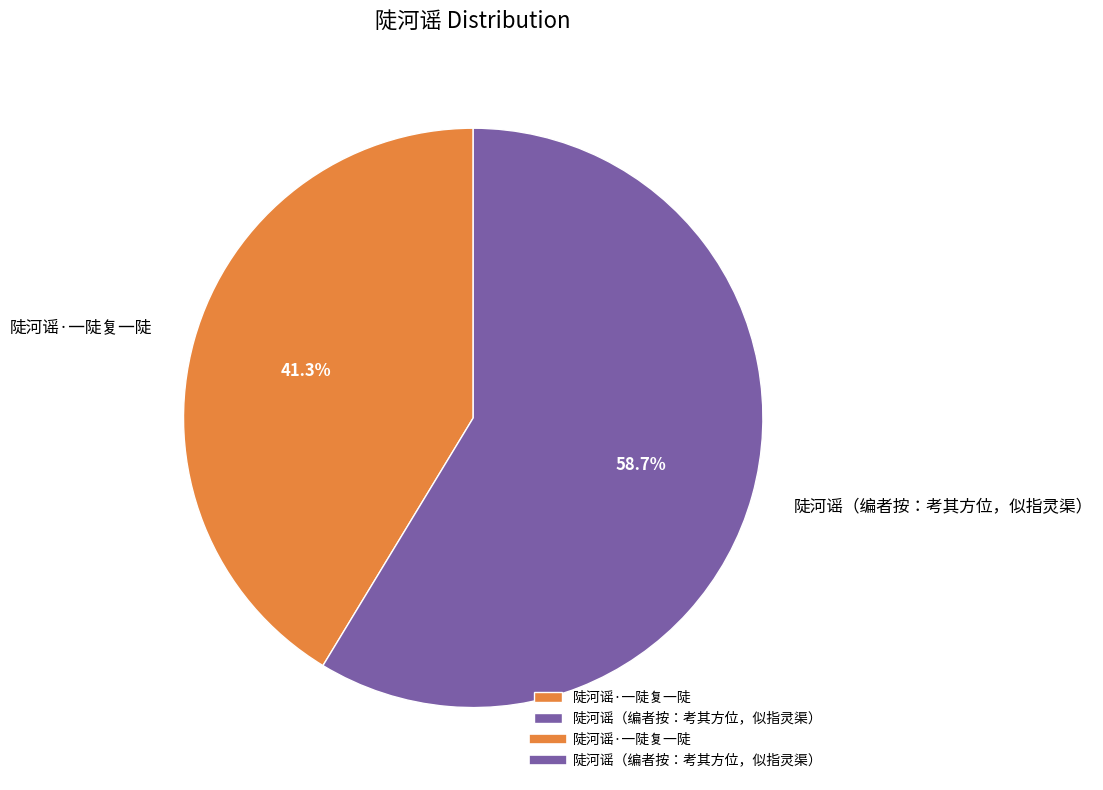

What percentage is the 陡河谣·一陡复一陡 slice, to the nearest percent?

41%